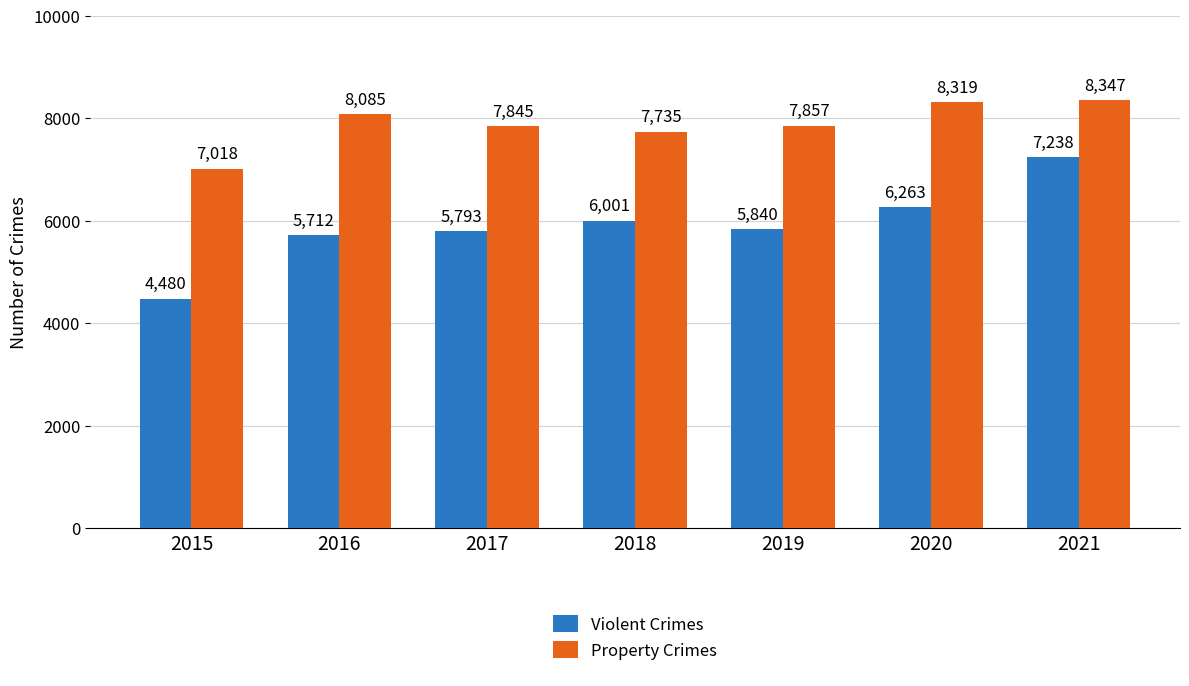

The Property Crimes series shows 8347 at 2021. True or false?

True